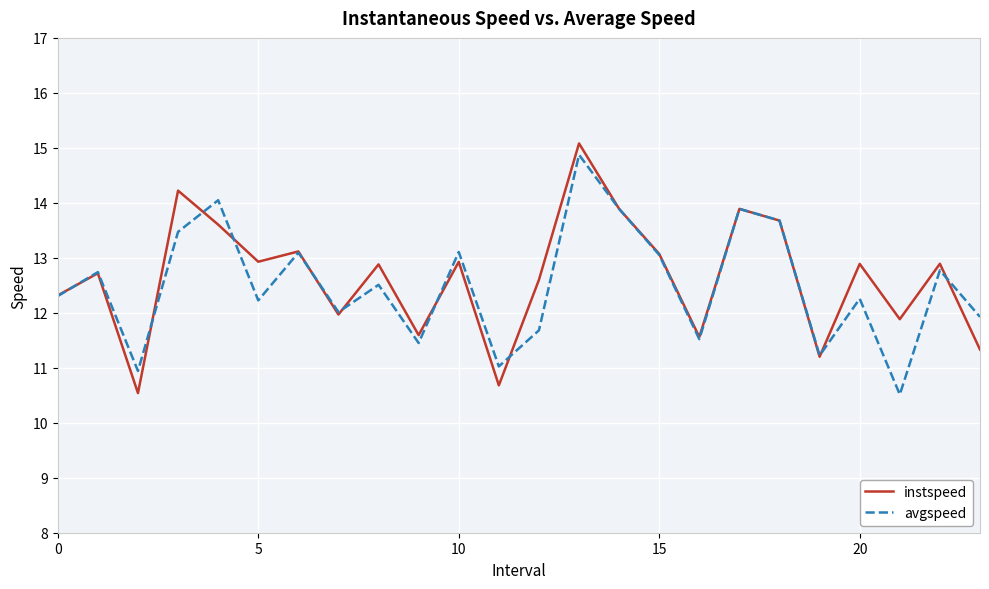

What is the minimum value for avgspeed?

10.5